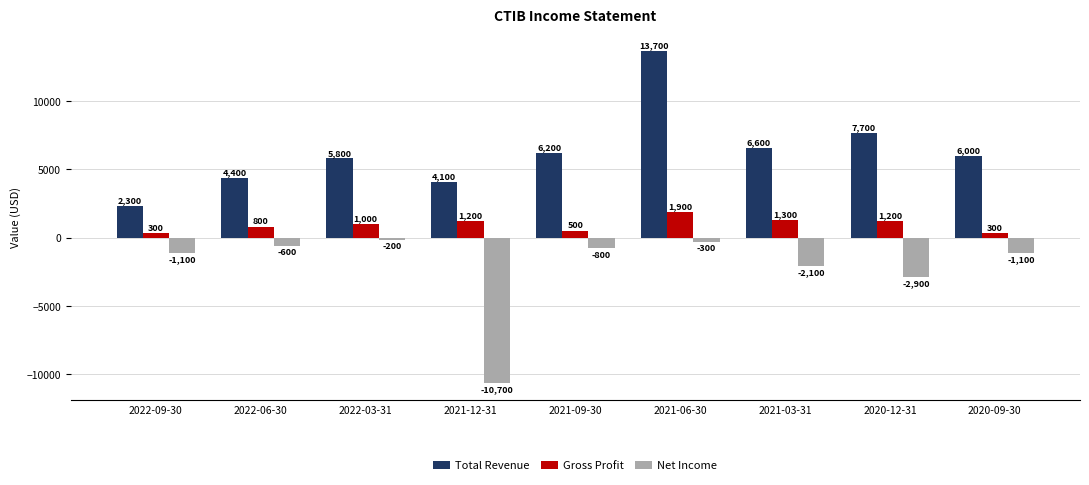

How many data points does each series have?

9